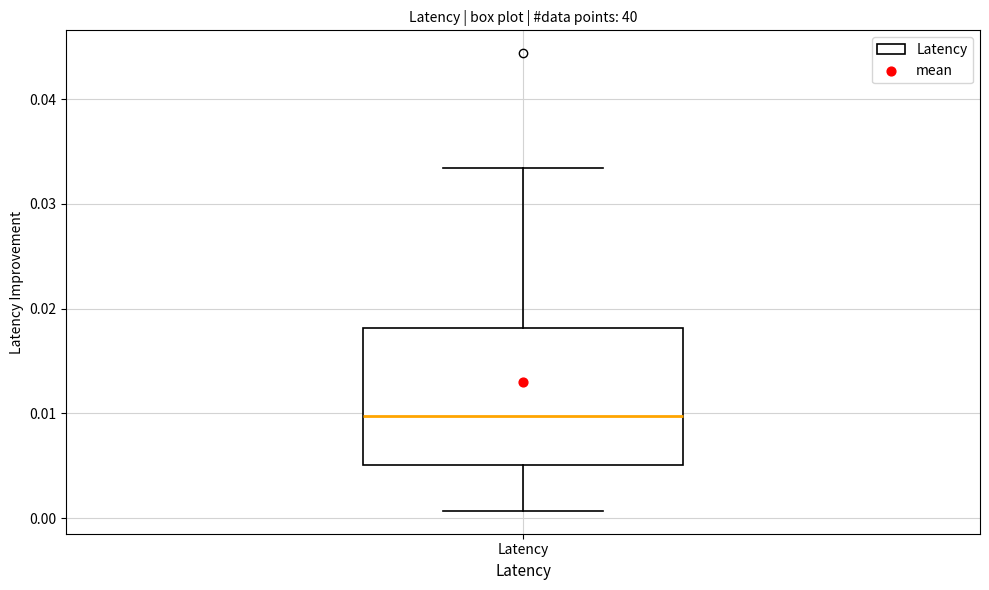

Transcribe this box plot: give where the median line is, the range the box spans, and where the two whiskers end, as read against the y-axis. The values are not printed on the chart, so give them approximately, as read against the axis.

median 0.010, box 0.005 to 0.018, whiskers 0.001 to 0.033